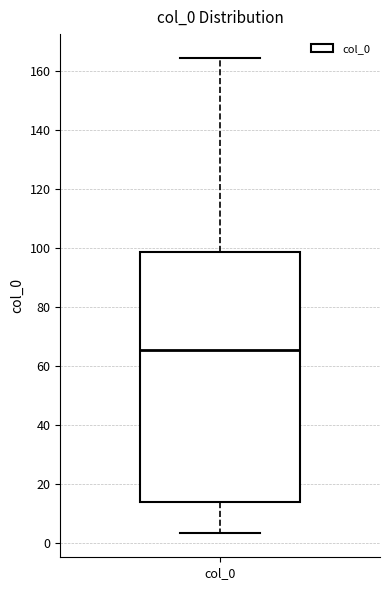

Where does the upper whisker of the box for col_0 end on the y-axis? The values are not printed on the chart, so give them approximately, as read against the axis.

164